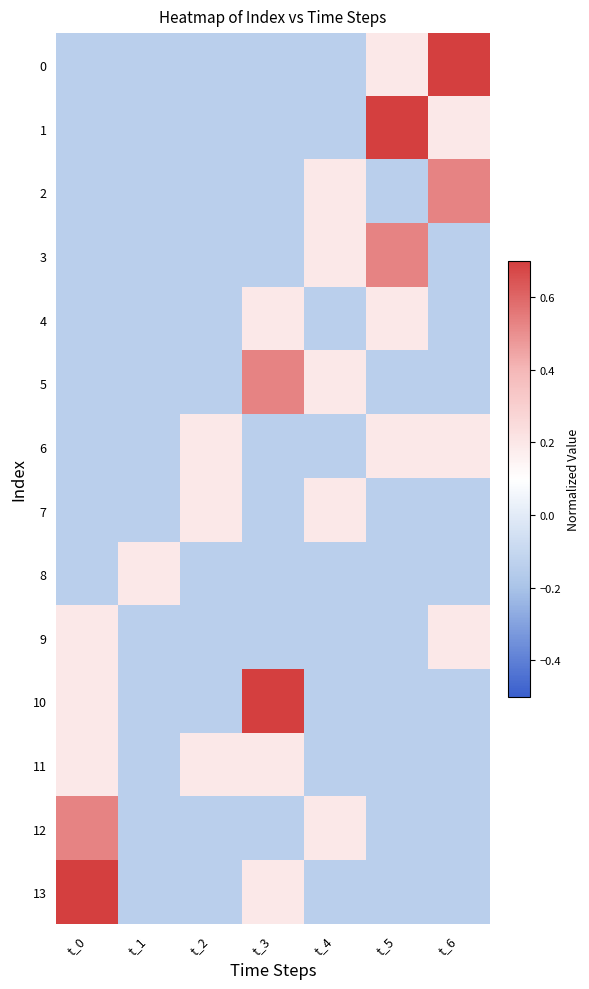

At which category is the sum across all series the highest?

t_0